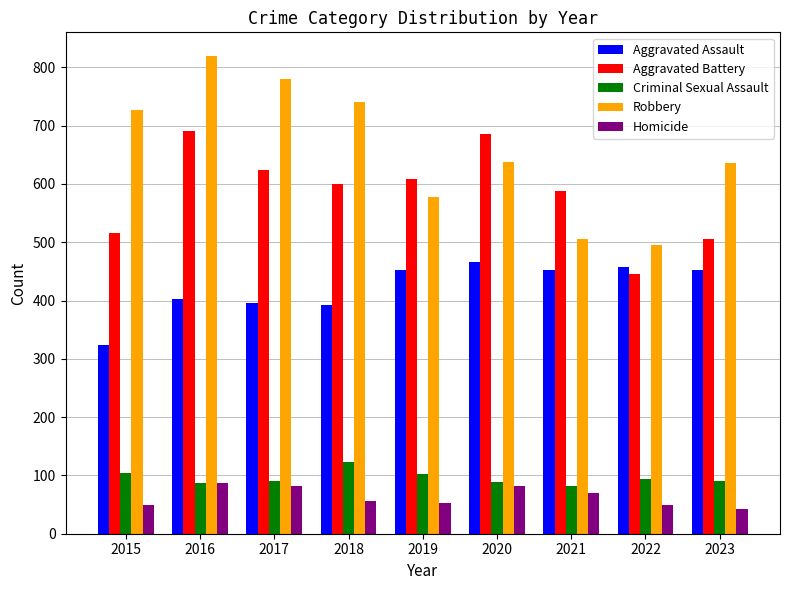

True or false: Homicide has a value of 119 at 2016.

False